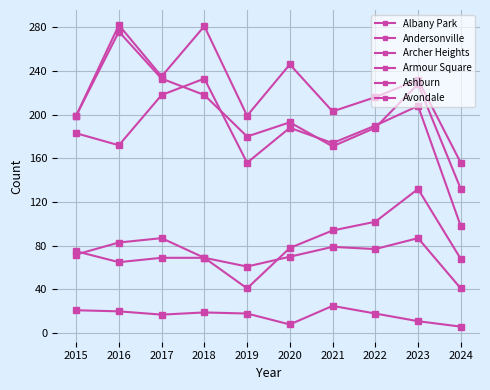

What is the minimum value for Albany Park?

156